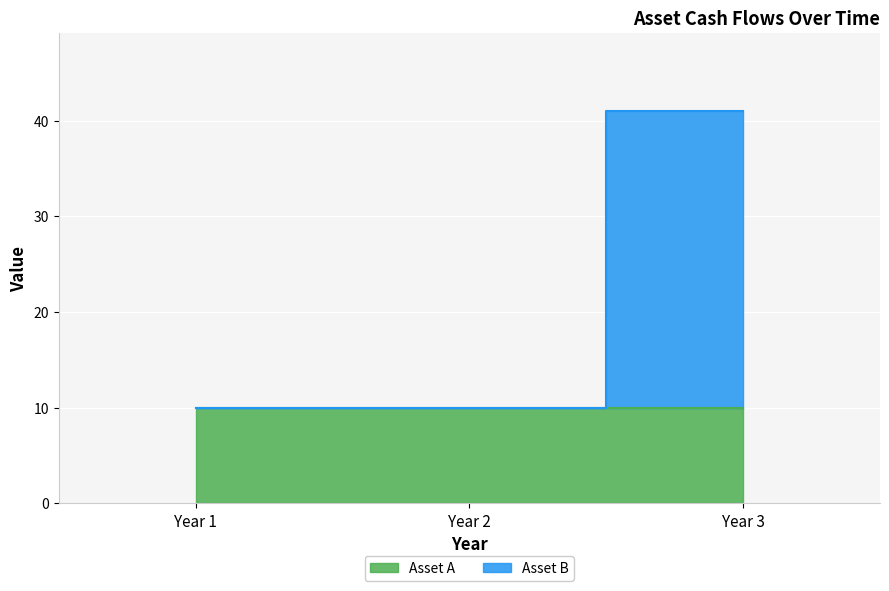

Is it true that the value at Year 1 is 5?

False